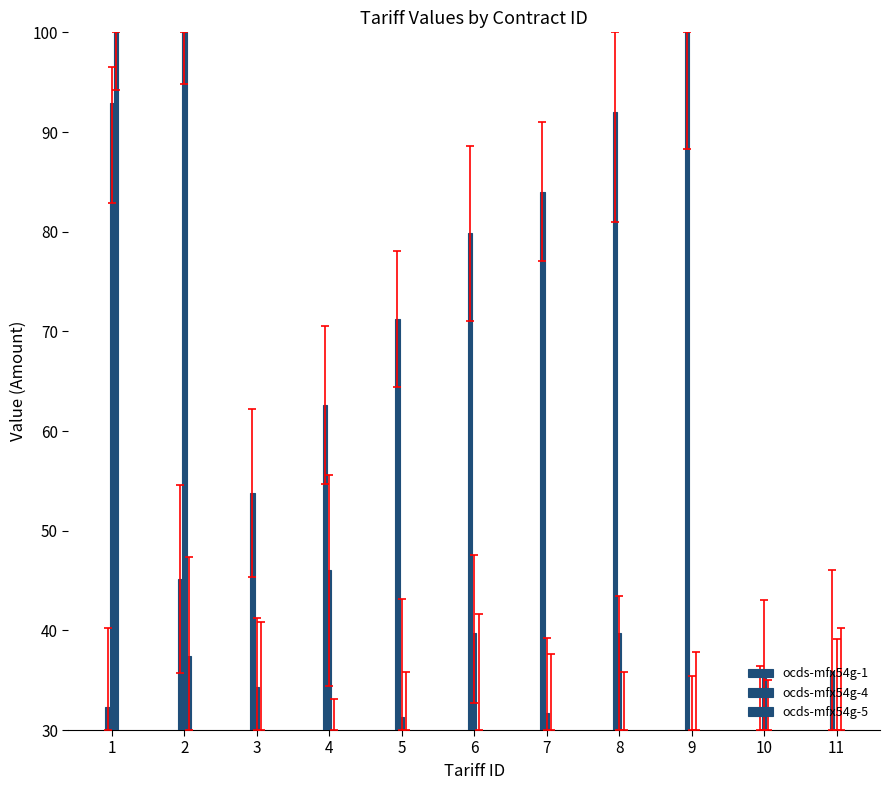

How many positive values does the ocds-mfx54g-1 series have?

10